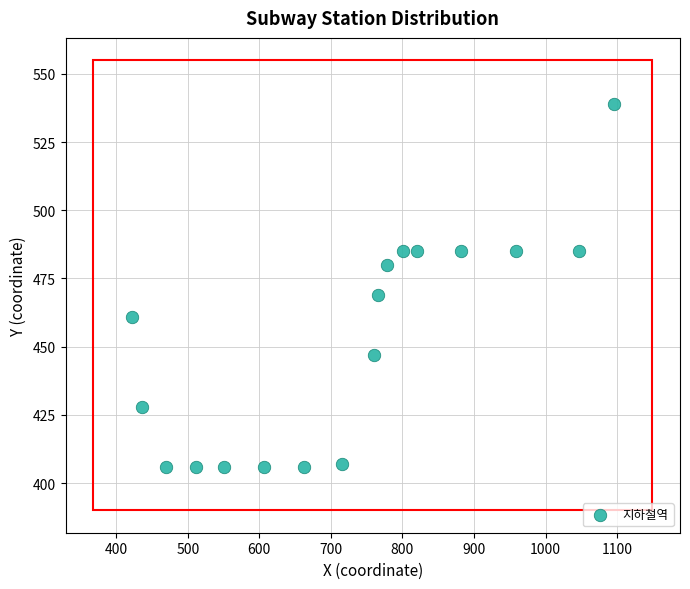

What is the range of Y values (max minus min)?

133